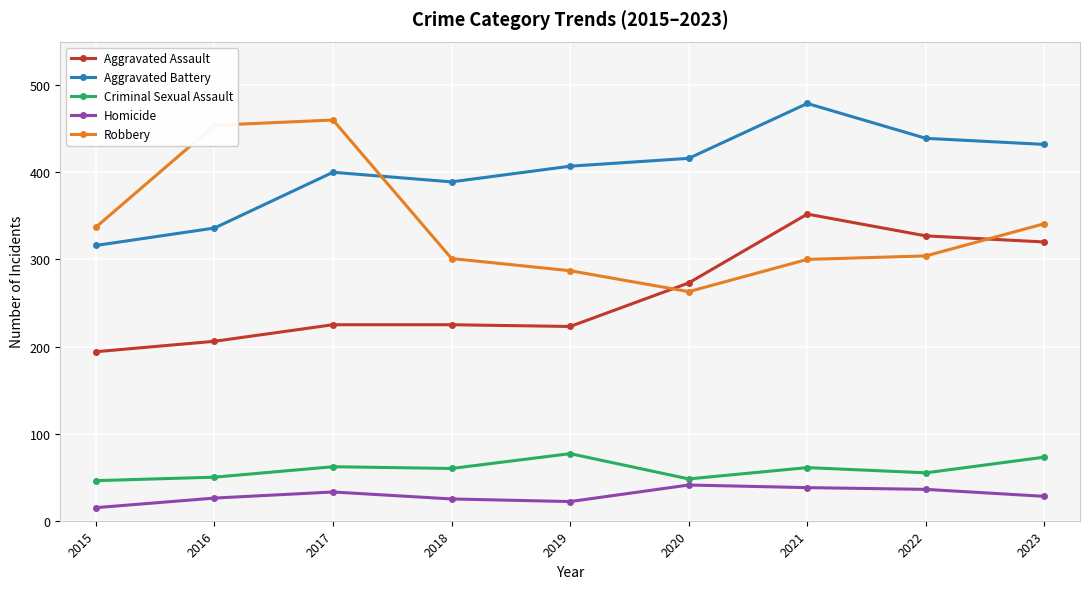

Is the value of Aggravated Battery at 2022 greater than the value of Aggravated Assault at 2015?

Yes